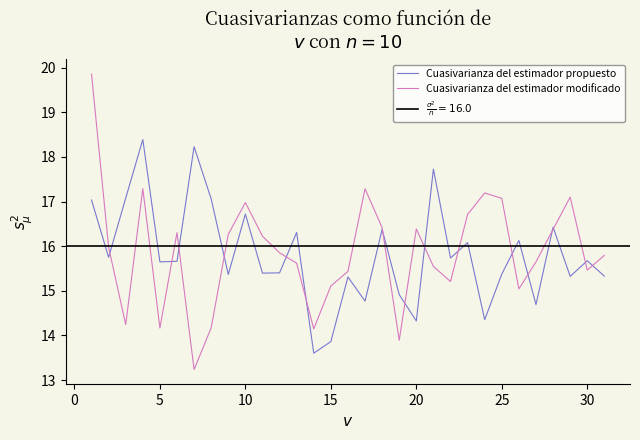

How many lines are shown in the chart?

2